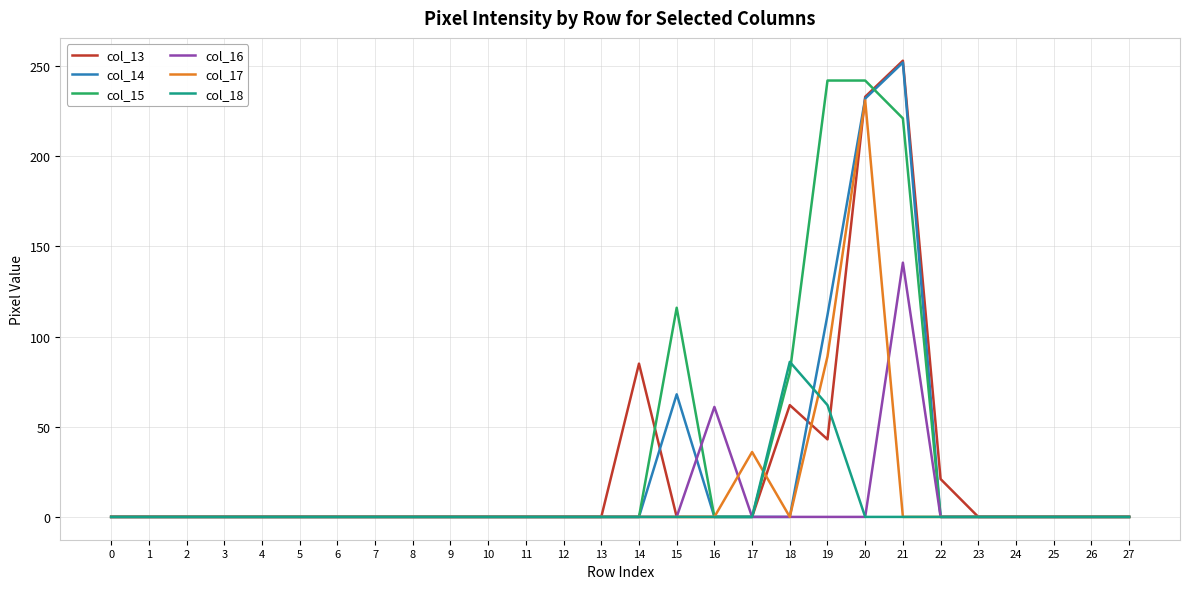

What is the approximate value of col_17 at 17?

36